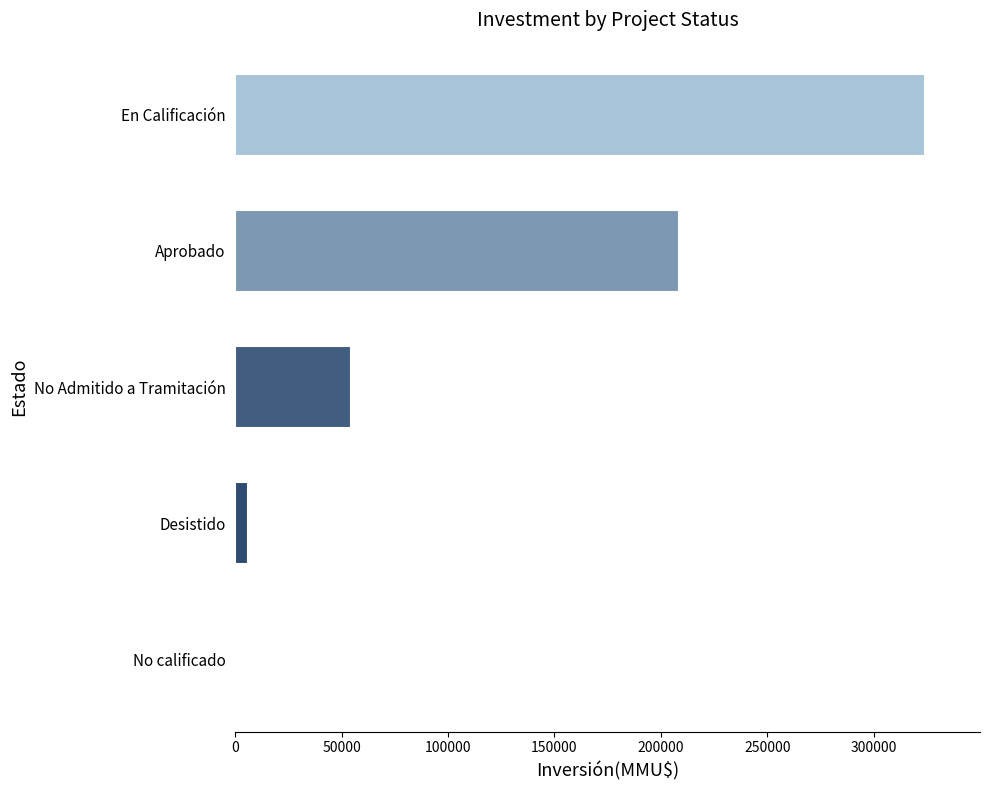

What is the maximum value shown in the chart?

324020